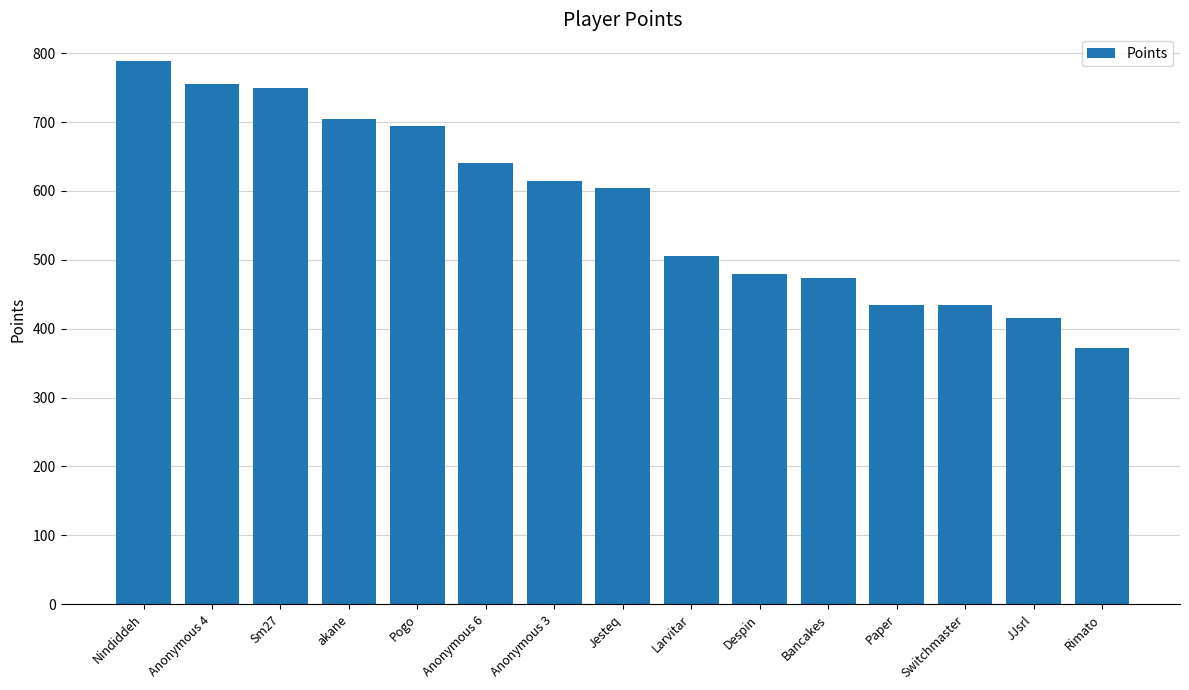

How many bars are there in total?

15